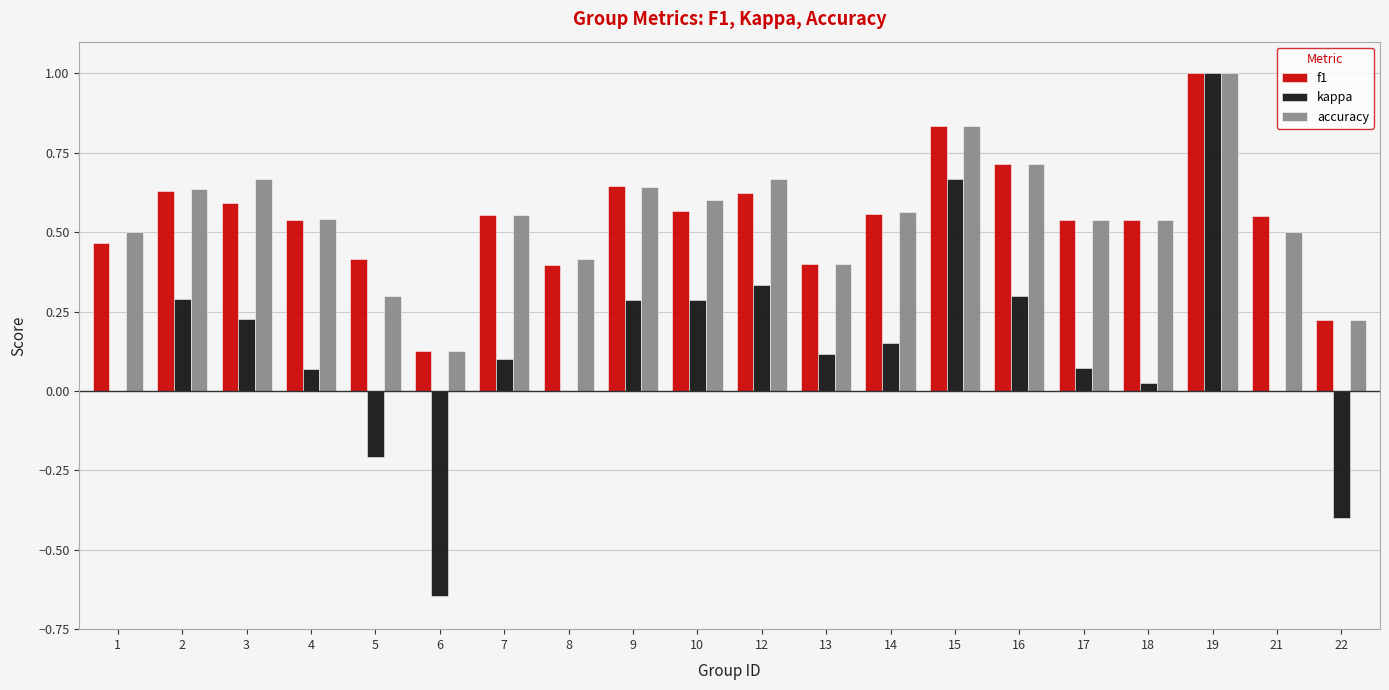

True or false: f1 has a value of 0.6 at 2.

True